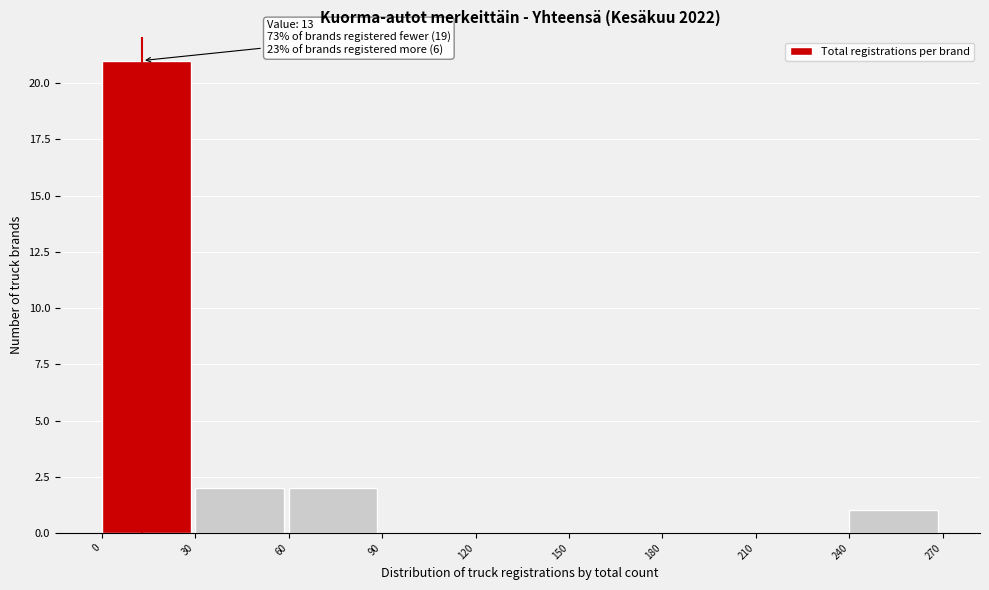

Which range on the x-axis has the tallest bar?

0 to 30